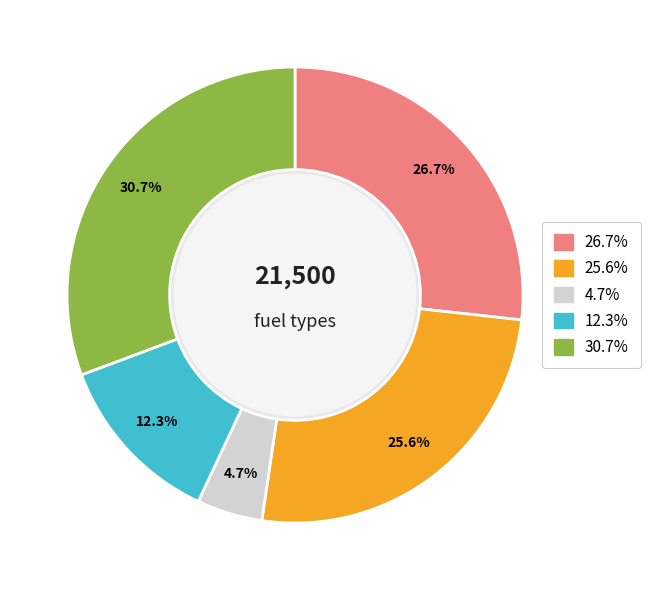

Is there any slice that represents more than half of the pie?

No